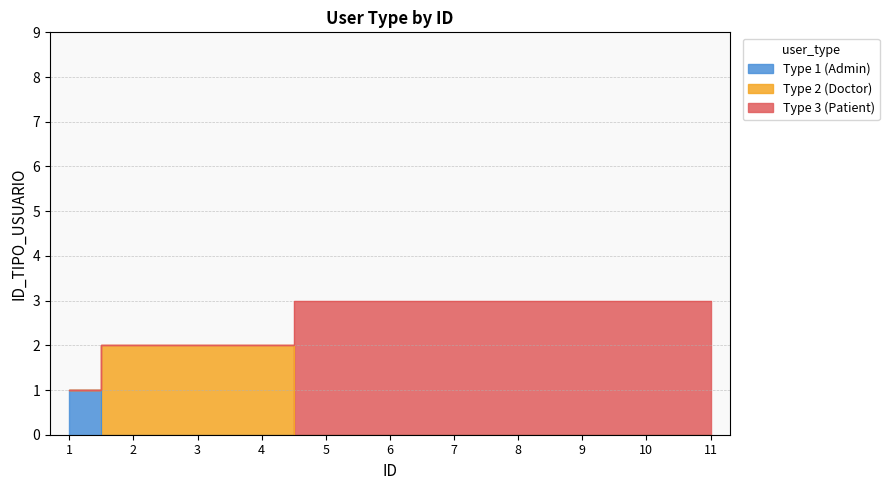

What is the value of the 4th point from the left?

2